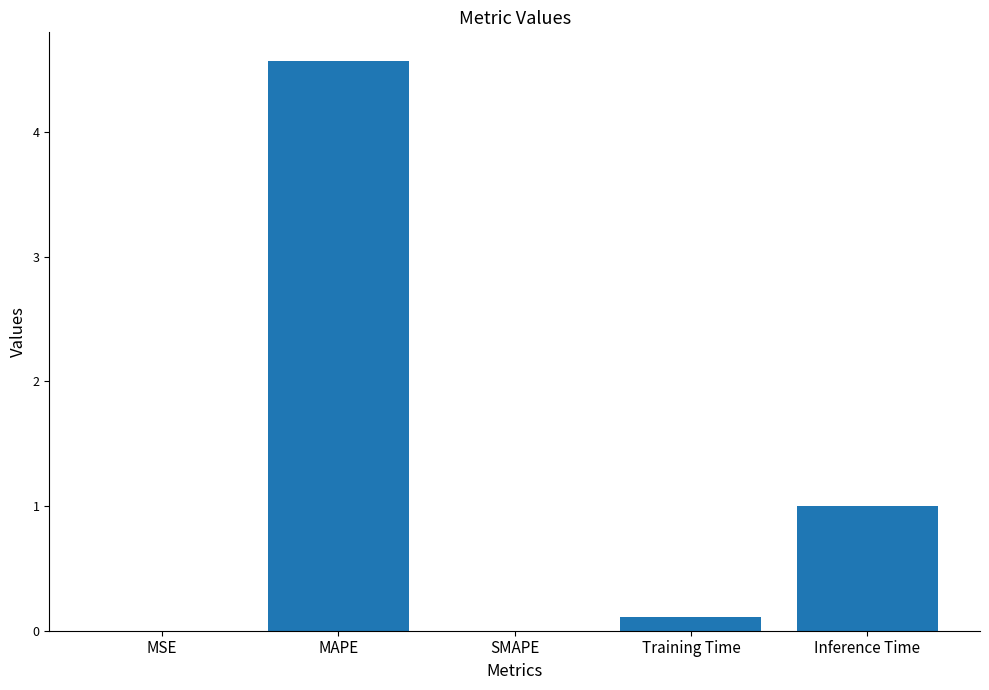

At which category does the chart reach its peak across all series?

MAPE